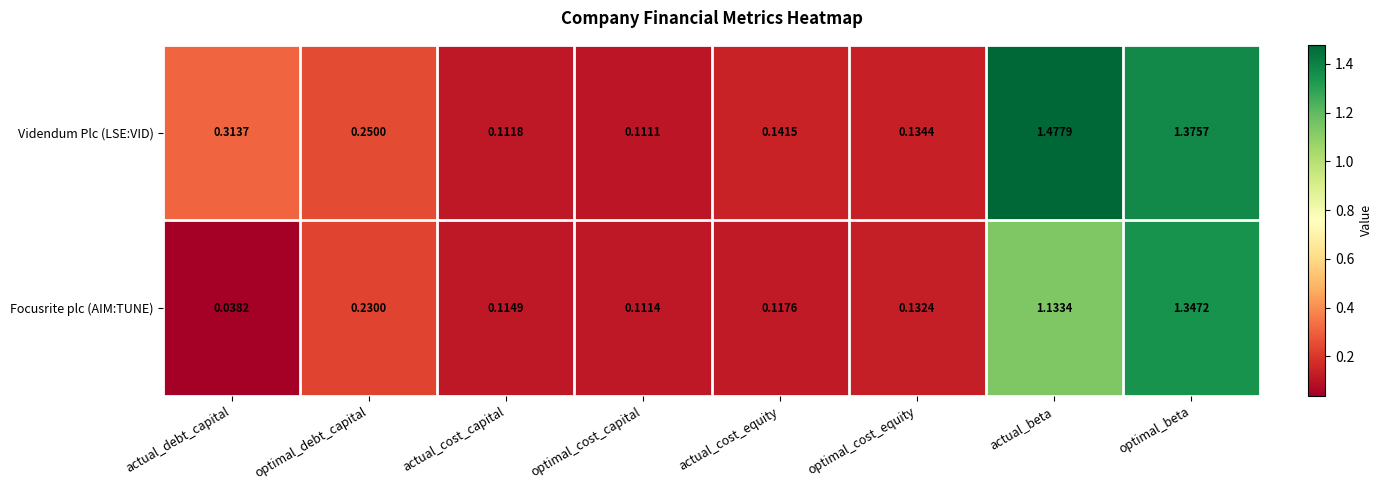

Which category has the highest value in the Focusrite plc (AIM:TUNE) series?

optimal_beta